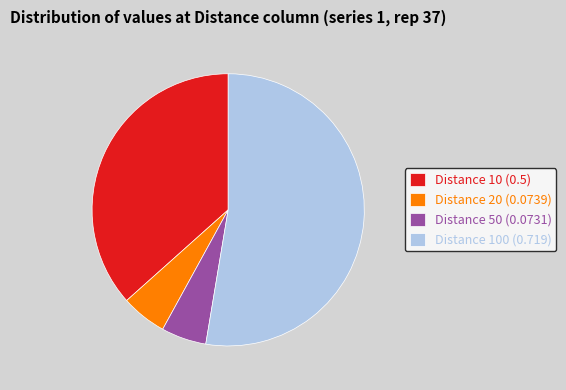

Between Distance 50 (0.0731) and Distance 10 (0.5), which is larger?

Distance 10 (0.5)